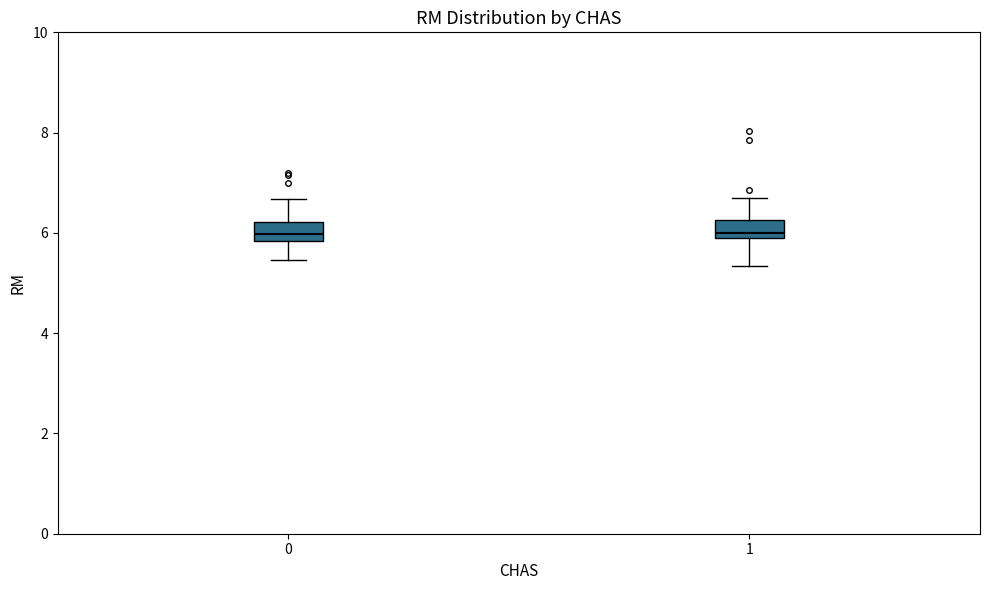

Reading left to right, transcribe this box plot: for each box, give where its median line is, the range the box spans, and where its two whiskers end, as read against the y-axis. The values are not printed on the chart, so give them approximately, as read against the axis.

0: median 6.0, box 5.8 to 6.2, whiskers 5.4 to 6.6
1: median 6.0, box 5.8 to 6.2, whiskers 5.4 to 6.6